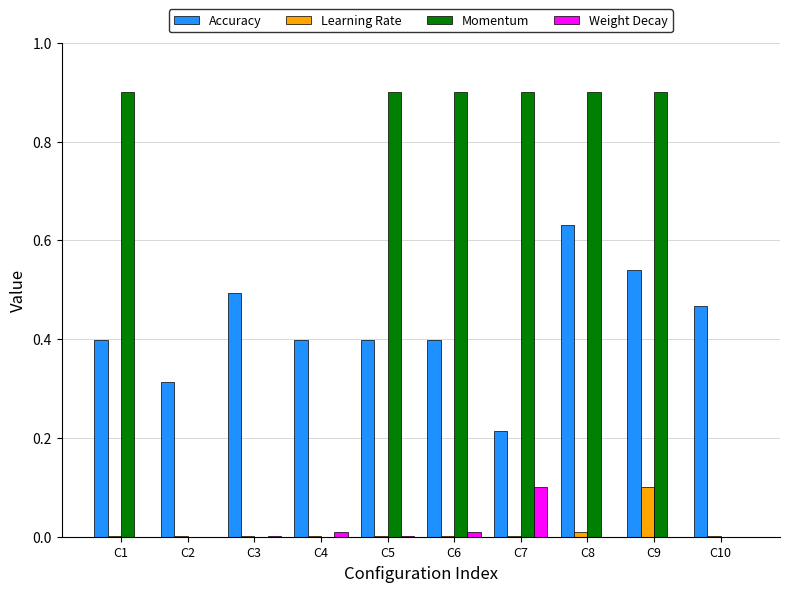

Is the value of Momentum at C7 greater than the value of Accuracy at C2?

Yes